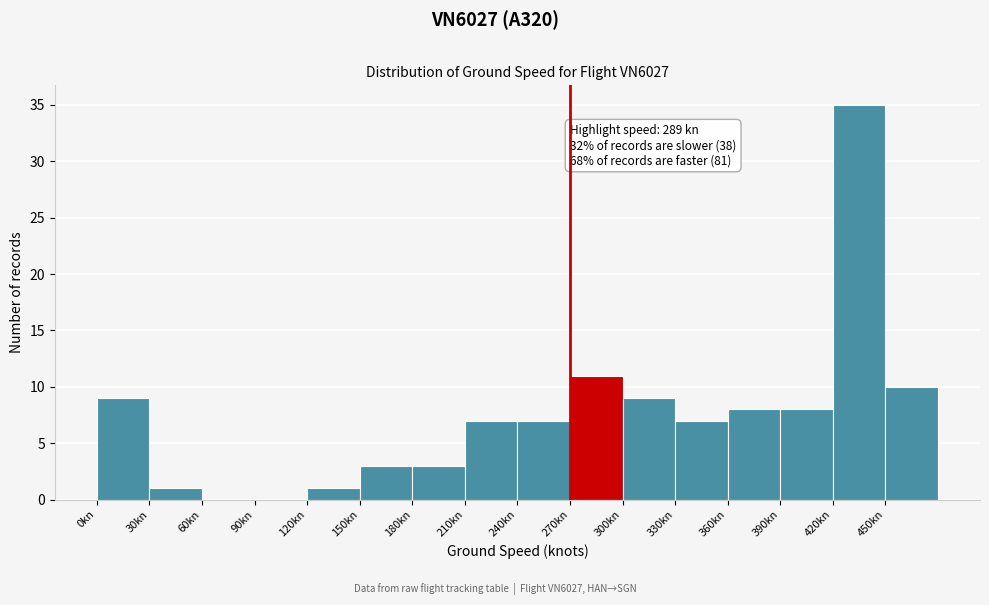

Which range on the x-axis has the tallest bar?

420 to 450